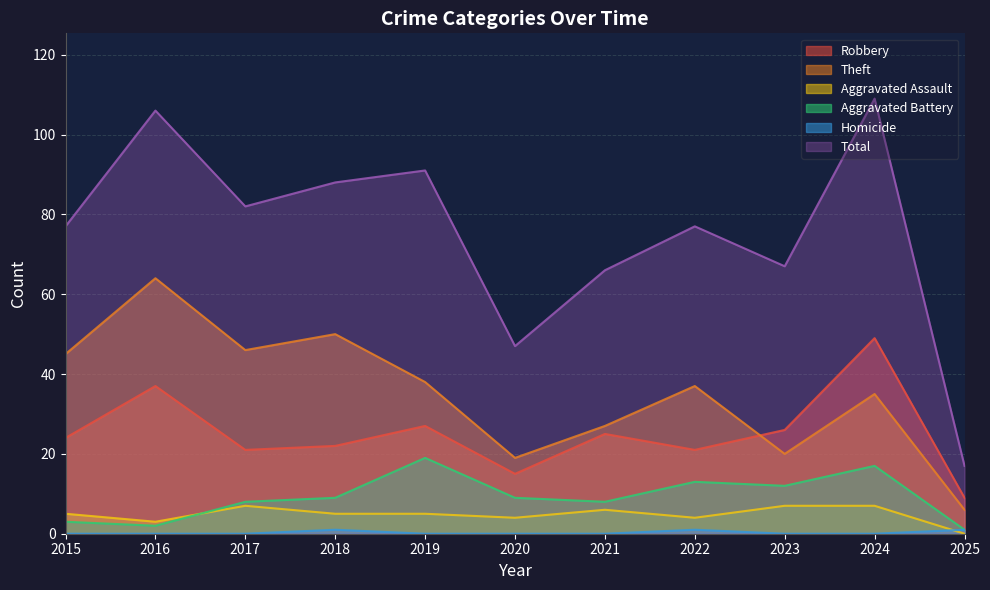

What is the value of the Theft point at the 1st from the left?

45